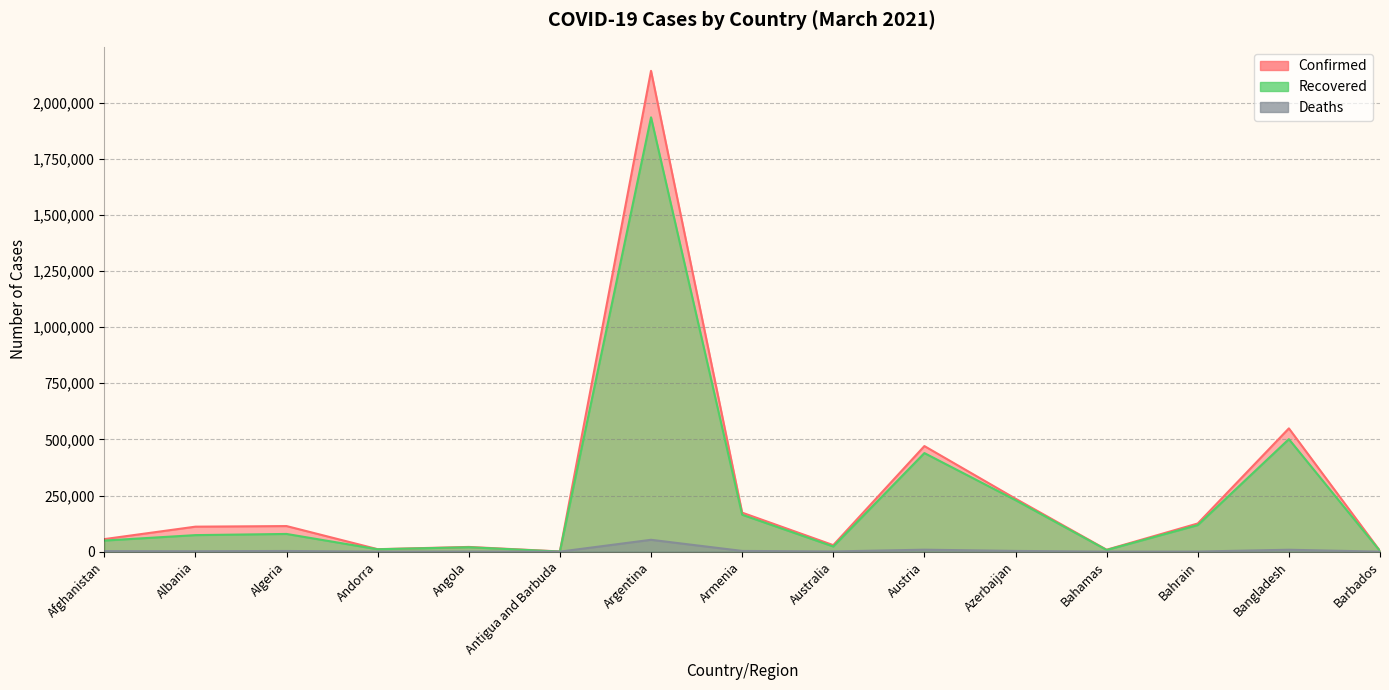

What is the average value of the Deaths series?

5729